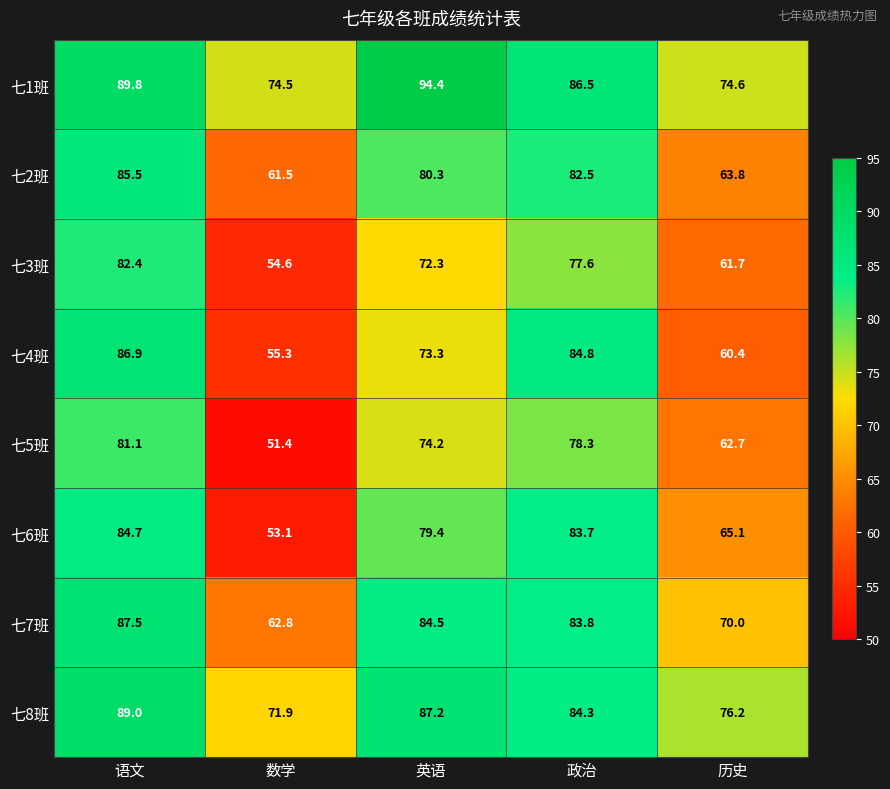

What value does the 七4班 series have at 语文?

86.9